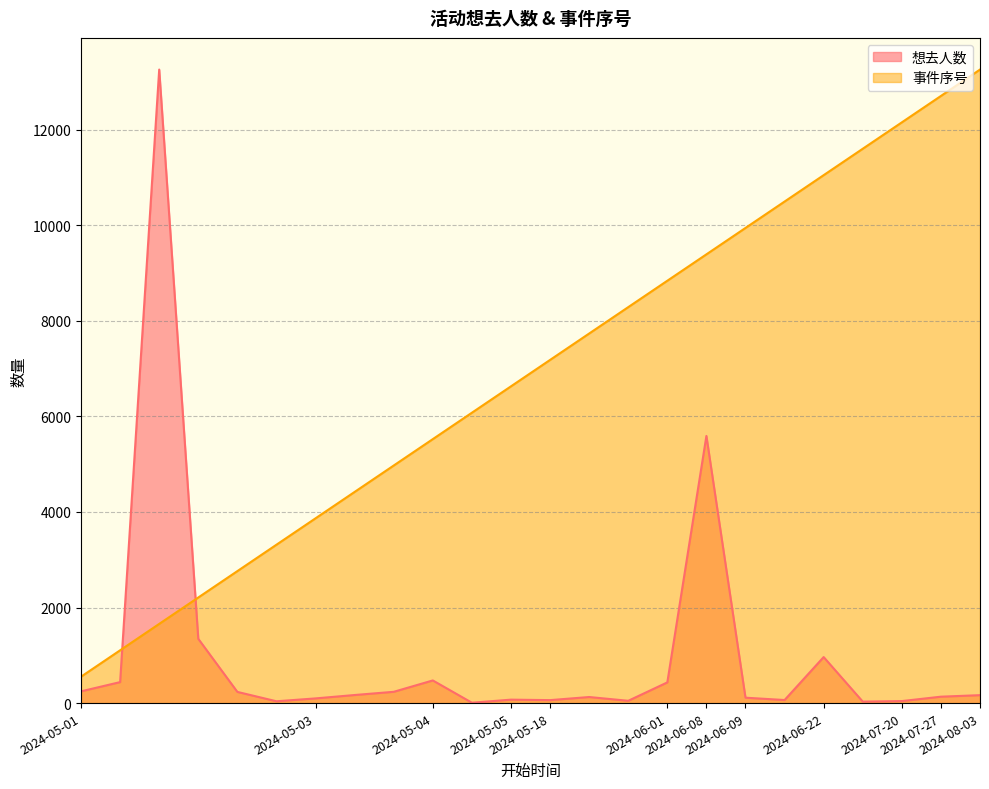

How many categories are shown in the chart?

24